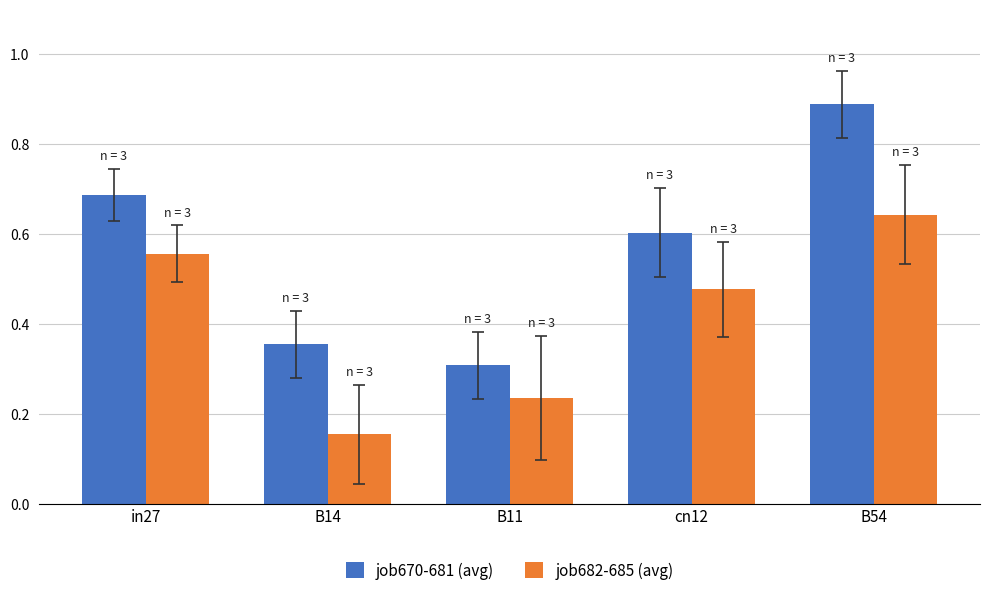

What is the lowest value of the job670-681 (avg) series?

0.3